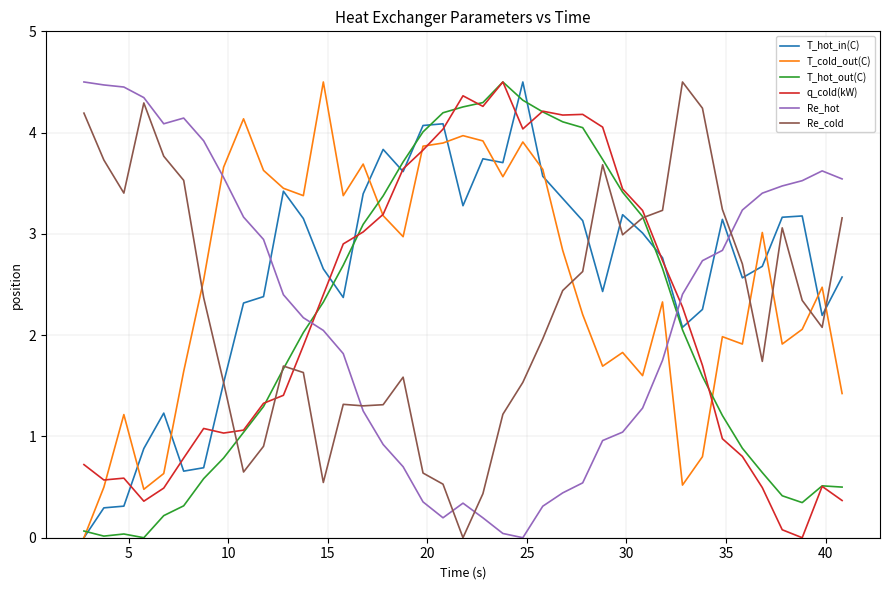

What is the difference between the second highest and minimum values in the T_cold_out(C) series?

4.1